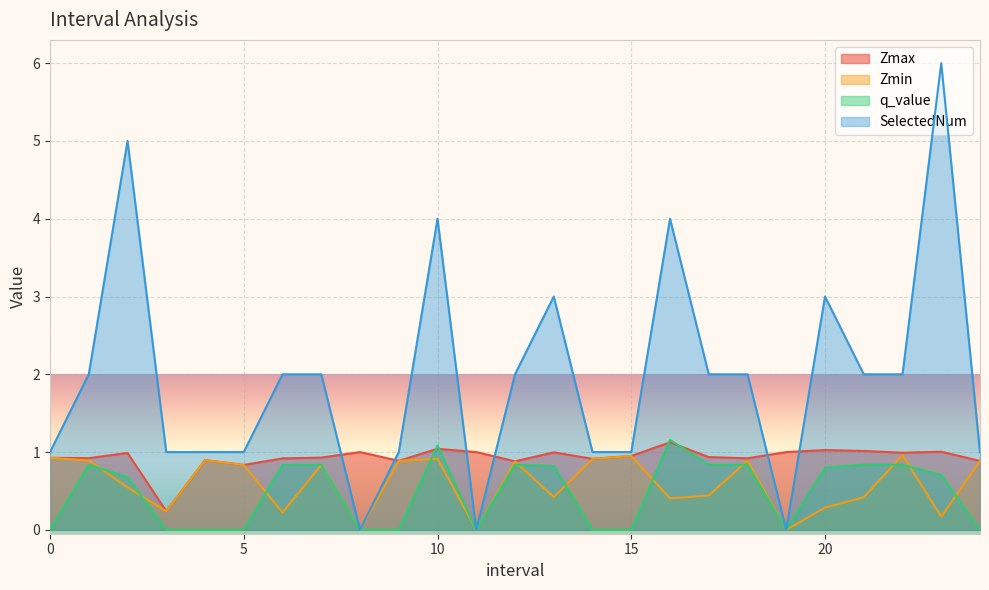

What is the sum of all Zmax values?

23.2